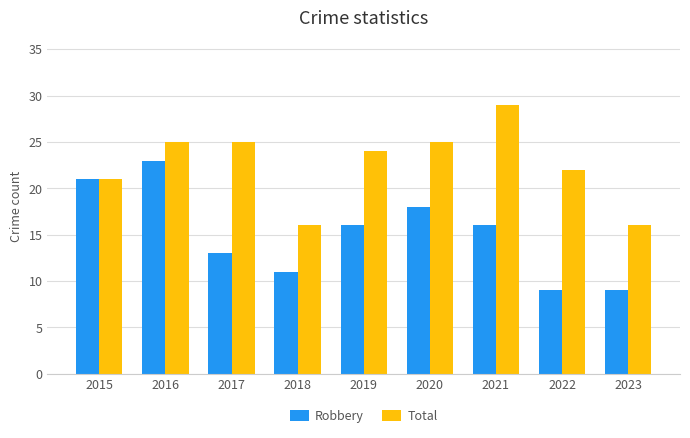

Is it true that Total equals 24 at 2019?

True